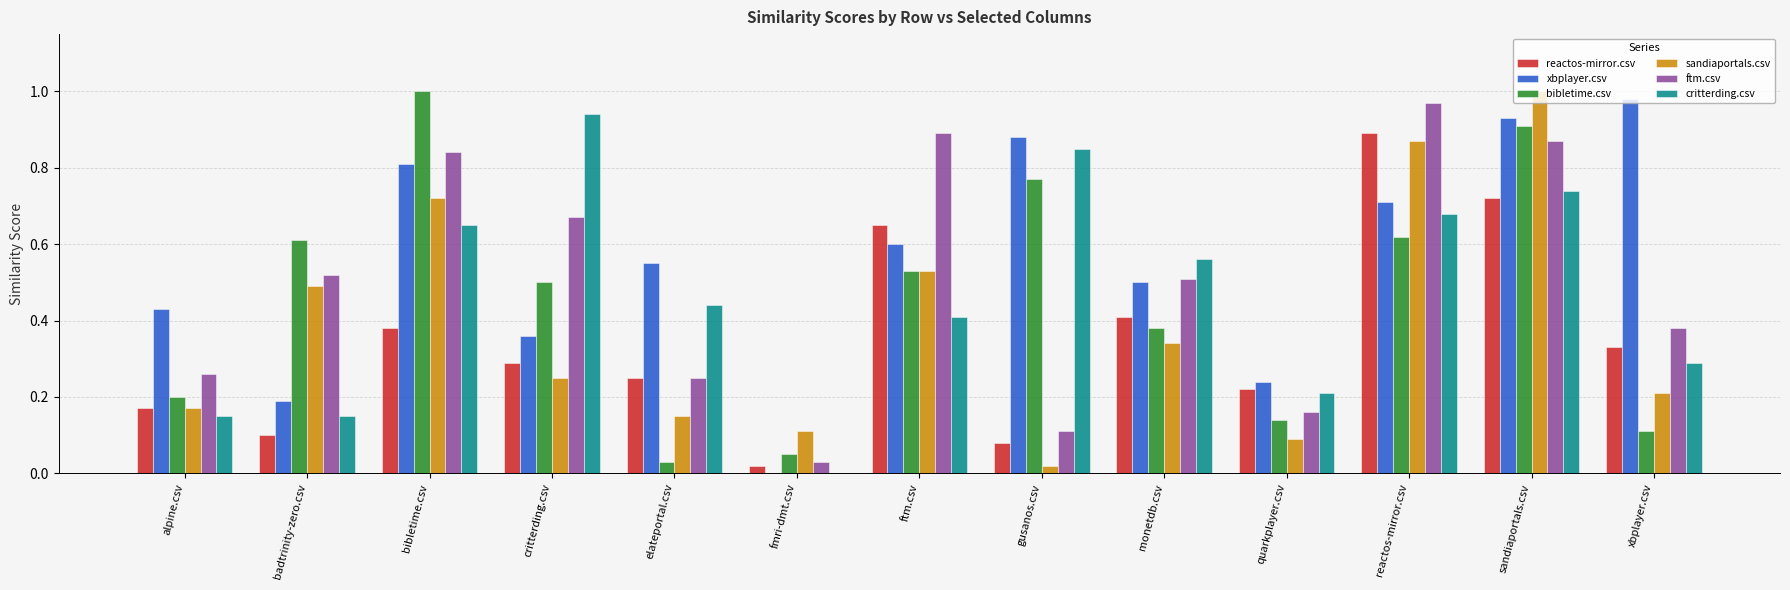

Are the bars horizontal?

No